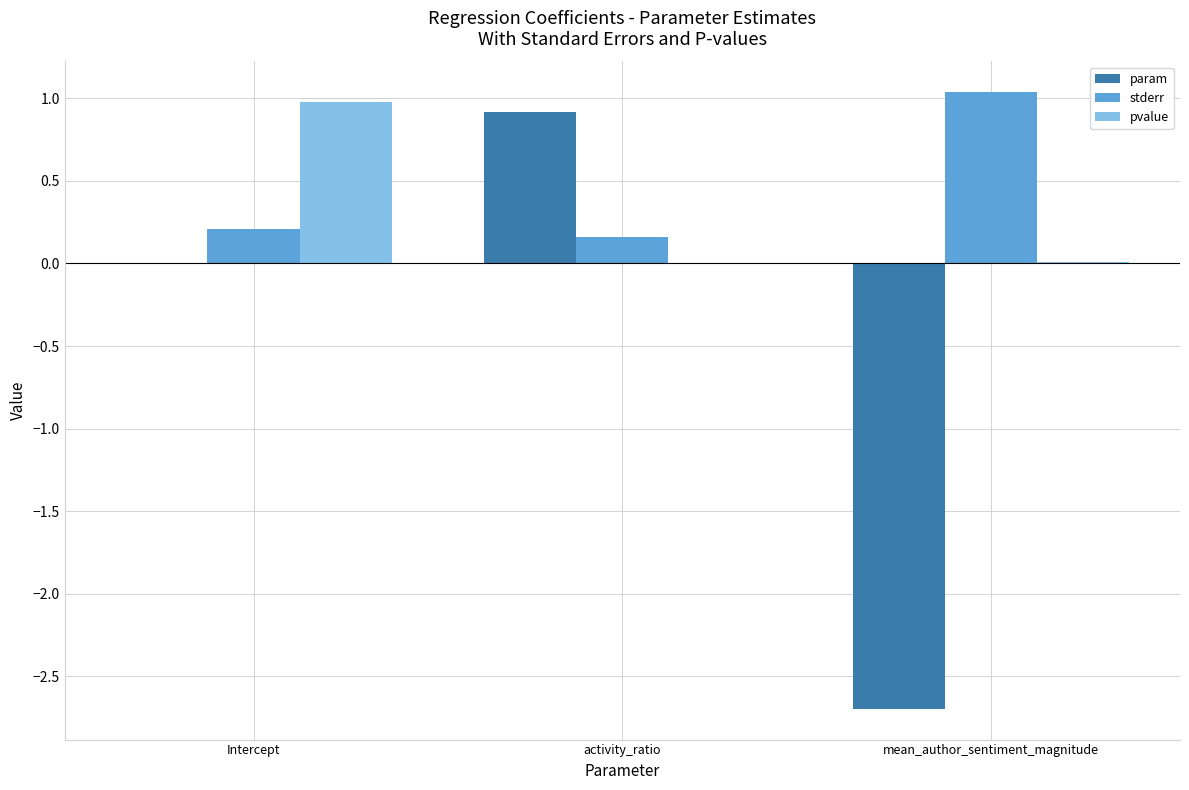

Is it true that param equals 0.9 at activity_ratio?

True